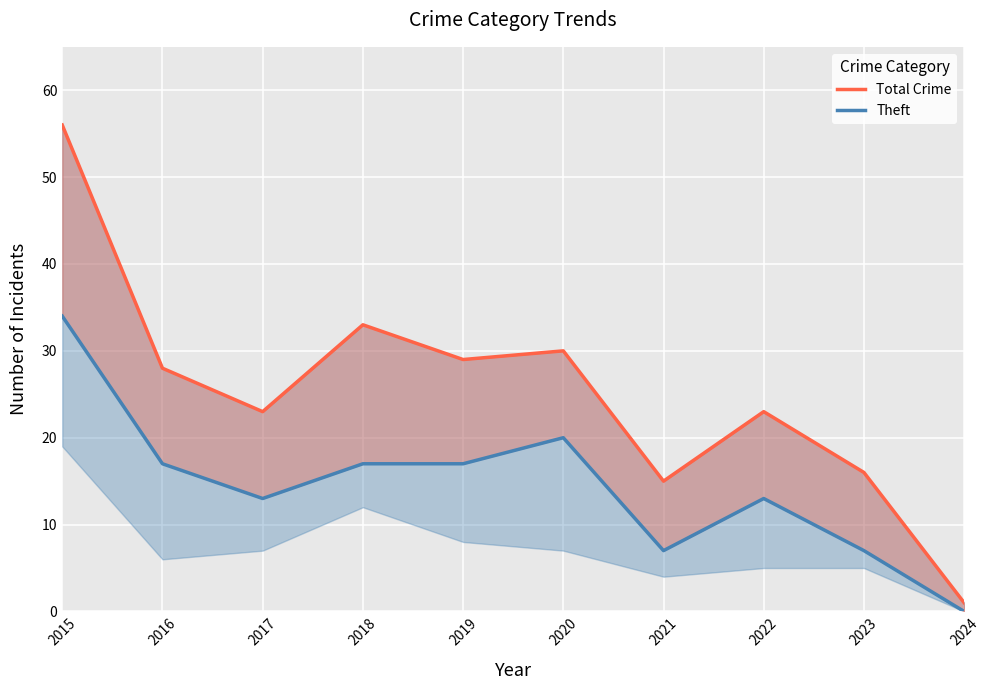

List the series in order of their overall mean, highest first.

Total Crime, Theft